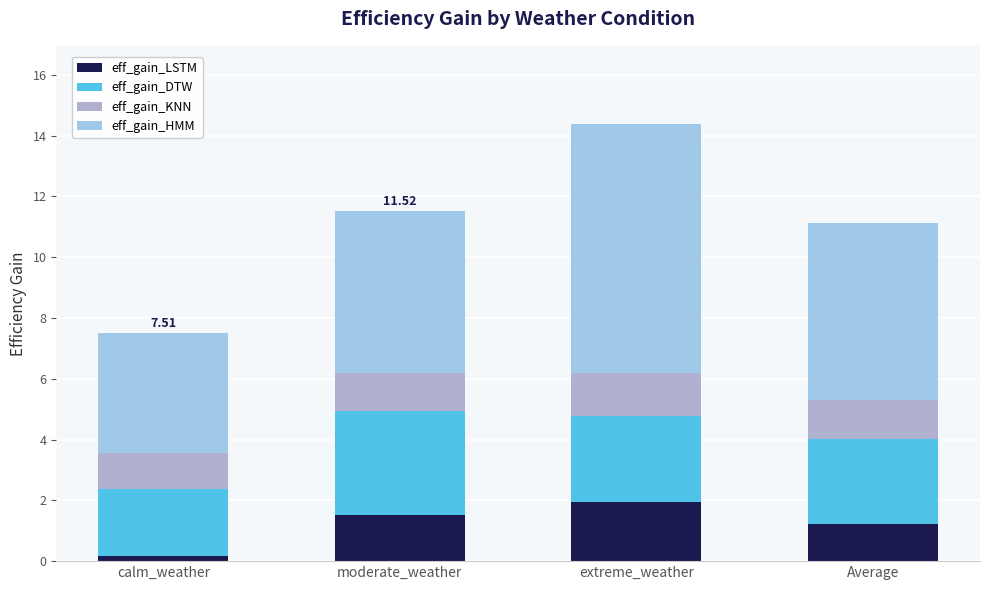

Count the number of categories in the chart.

4